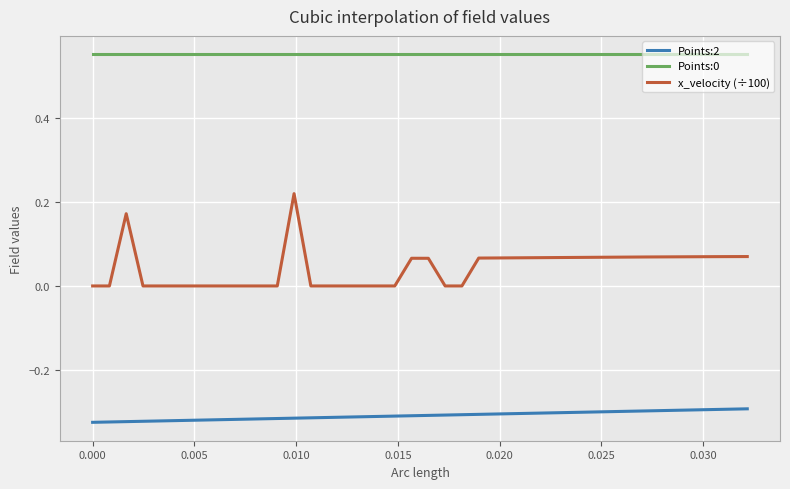

True or false: x_velocity (÷100) and Points:0 cross at least once.

False